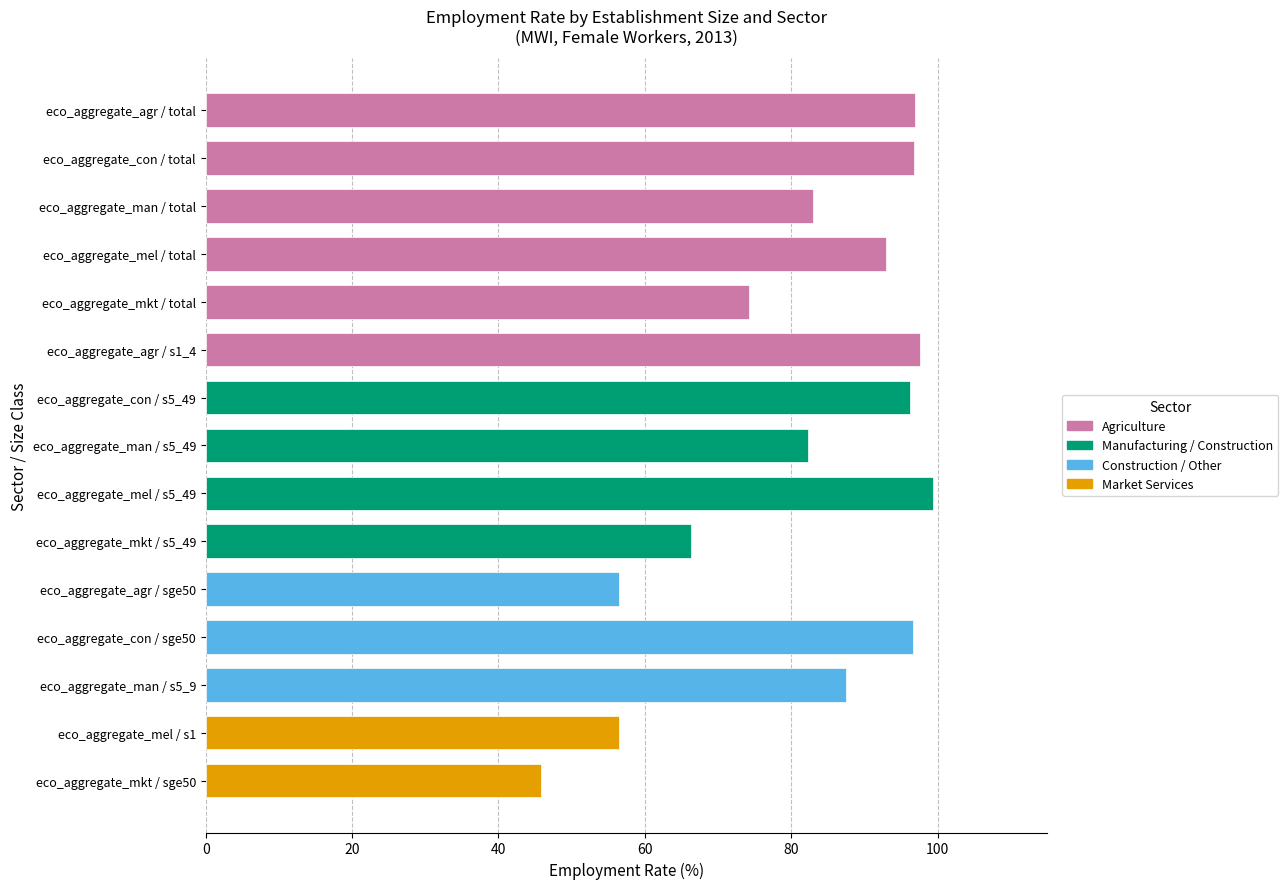

What is the approximate value at eco_aggregate_agr / sge50?

56.4